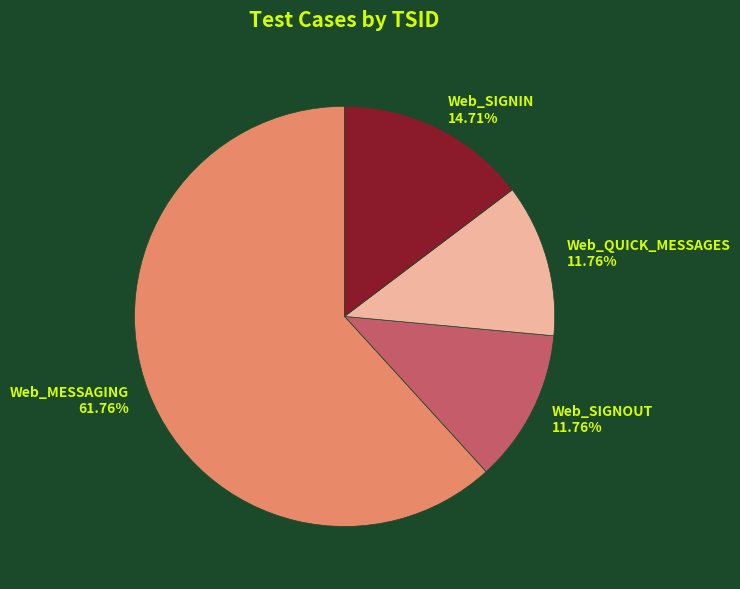

Does any single category account for the majority?

Yes